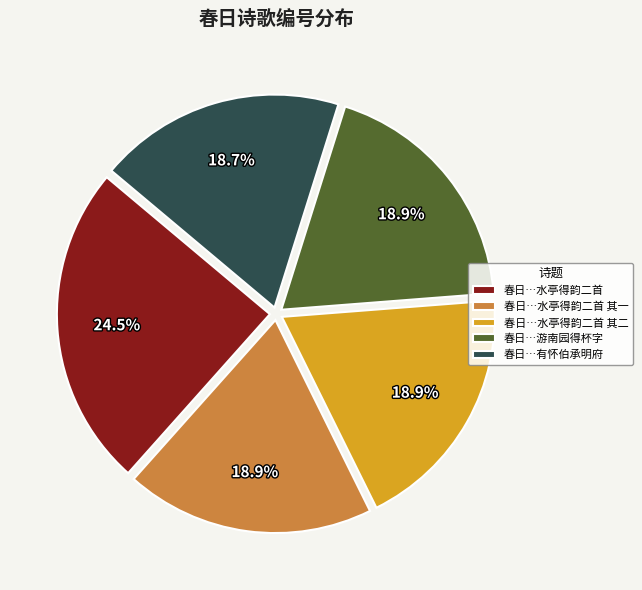

Does any single category account for the majority?

No